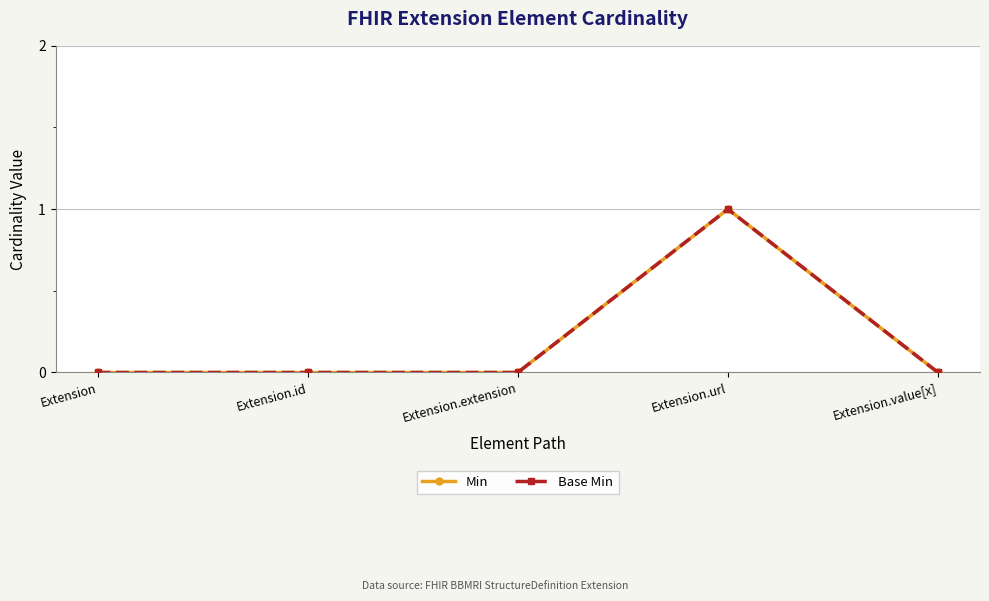

Is it true that Base Min equals 0 at Extension.value[x]?

True